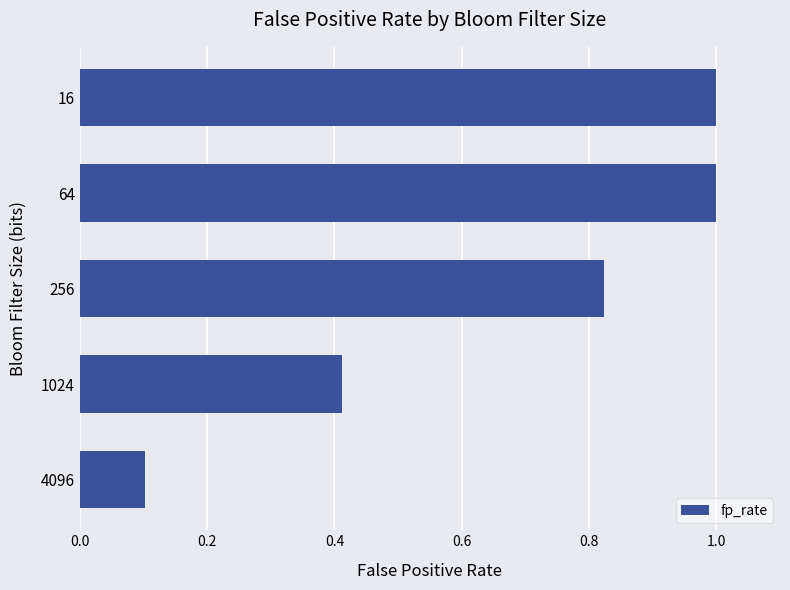

What is the value of the 5th bar from the top?

0.1